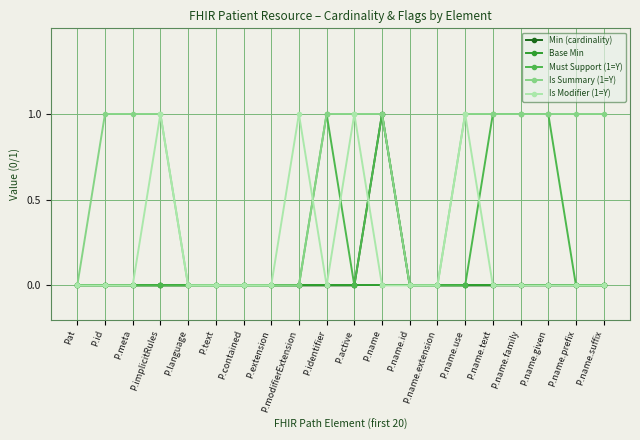

What is the sum of all Must Support (1=Y) values?

5